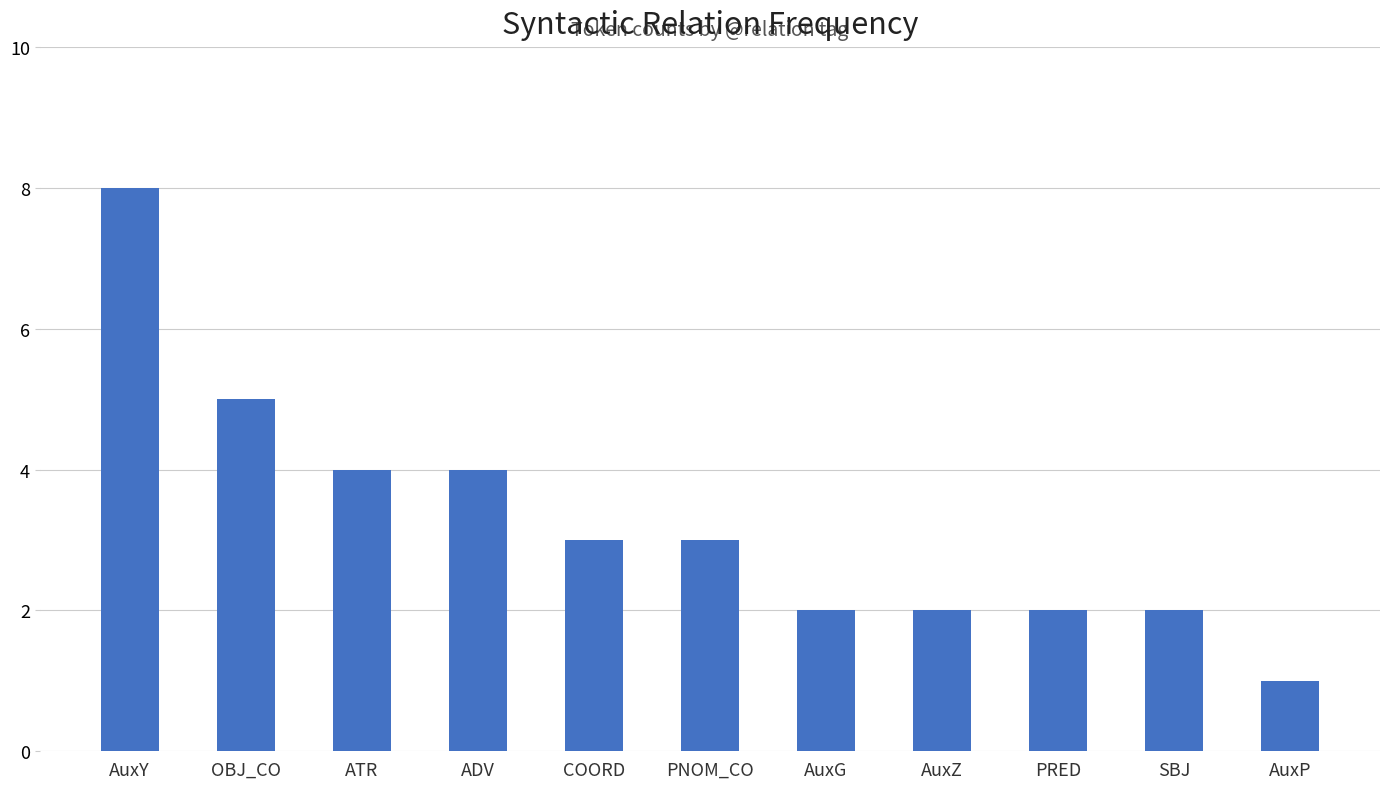

Reading left to right, list all the values displayed in this chart.

AuxY=8	OBJ_CO=5	ATR=4	ADV=4	COORD=3	PNOM_CO=3	AuxG=2	AuxZ=2	PRED=2	SBJ=2	AuxP=1